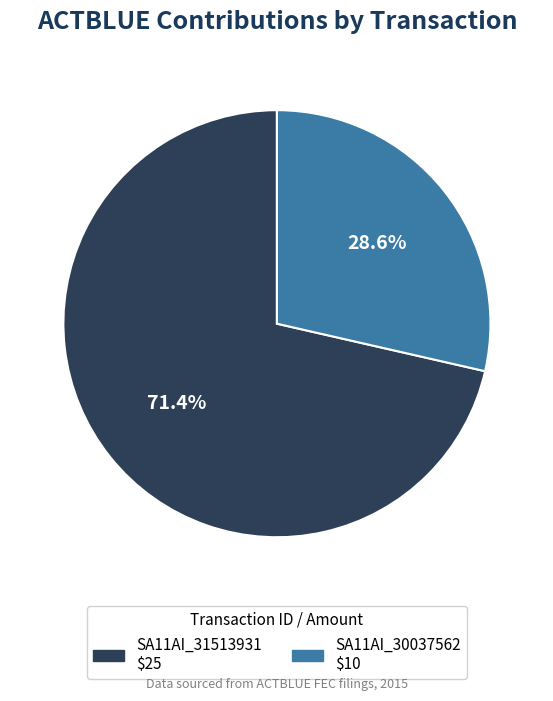

To the nearest percent, what is the combined percentage of SA11AI_31513931 and SA11AI_30037562?

100%